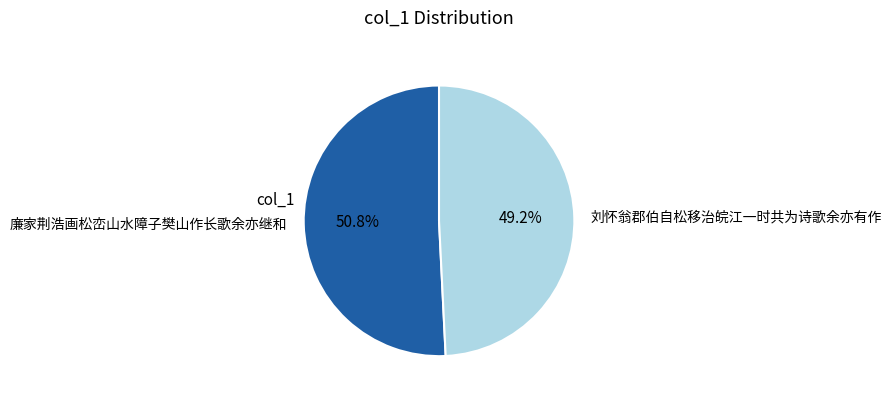

True or false: 廉家荆浩画松峦山水障子樊山作长歌余亦继和 accounts for 60% of the total.

False